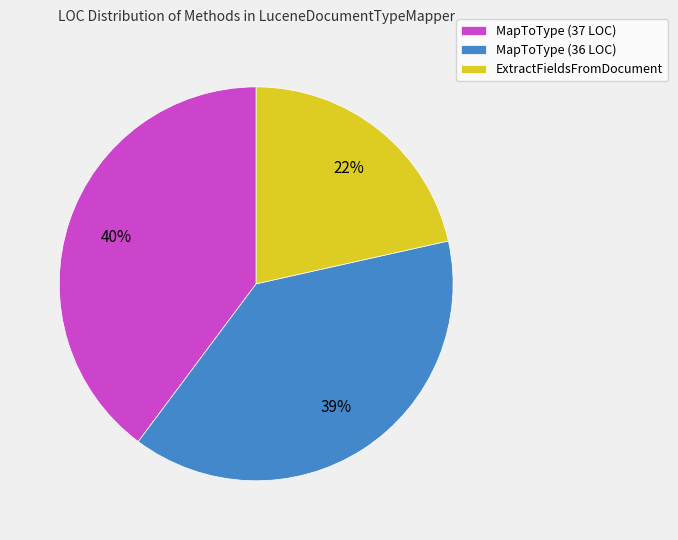

True or false: MapToType (37 LOC) accounts for 26% of the total.

False